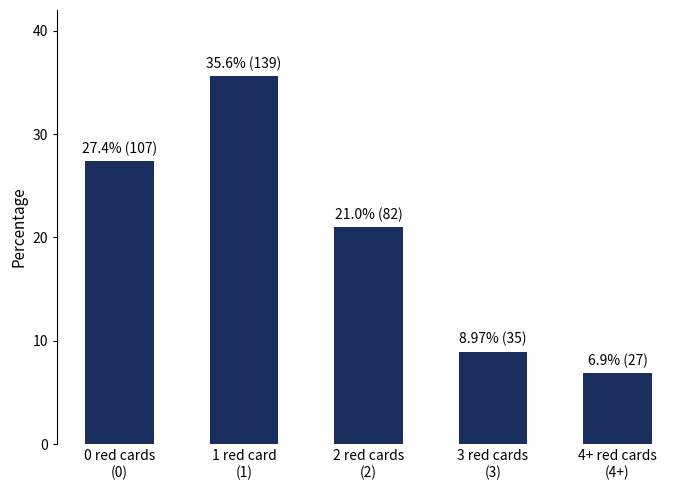

What is the value of the 5th bar from the left?

6.9